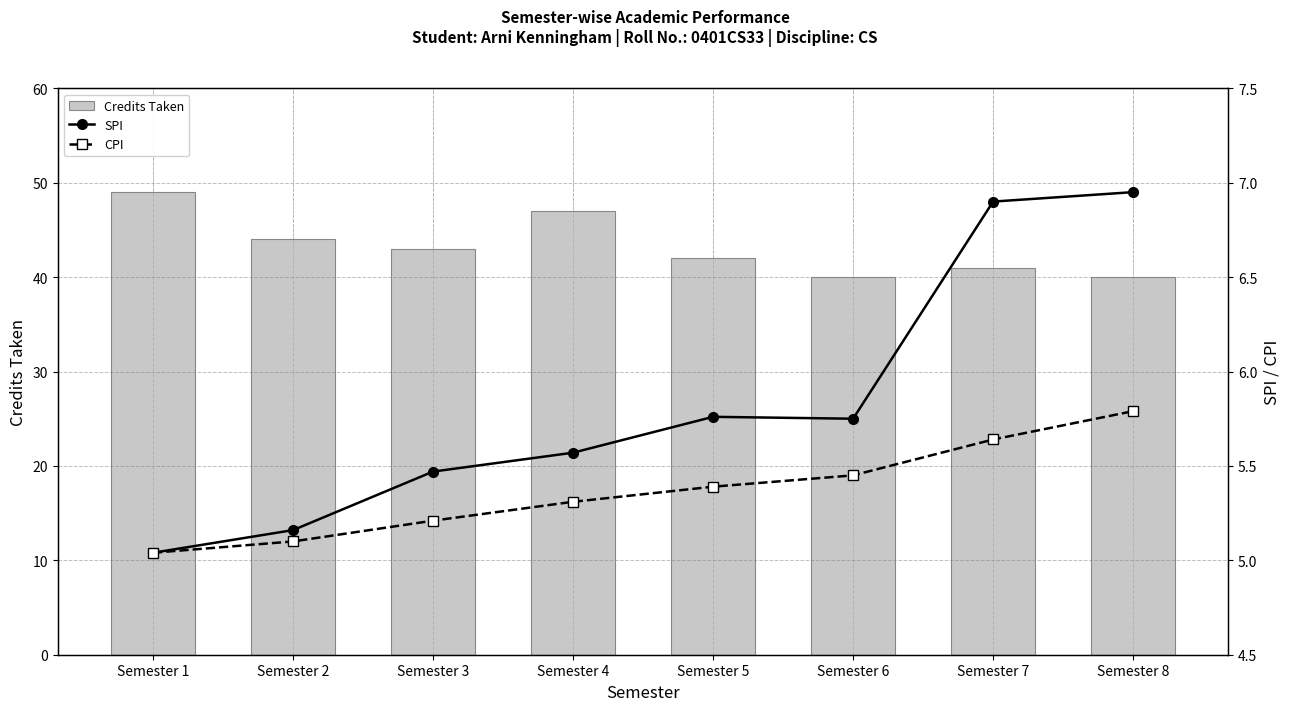

The CPI series shows 5.2 at Semester 3. True or false?

True